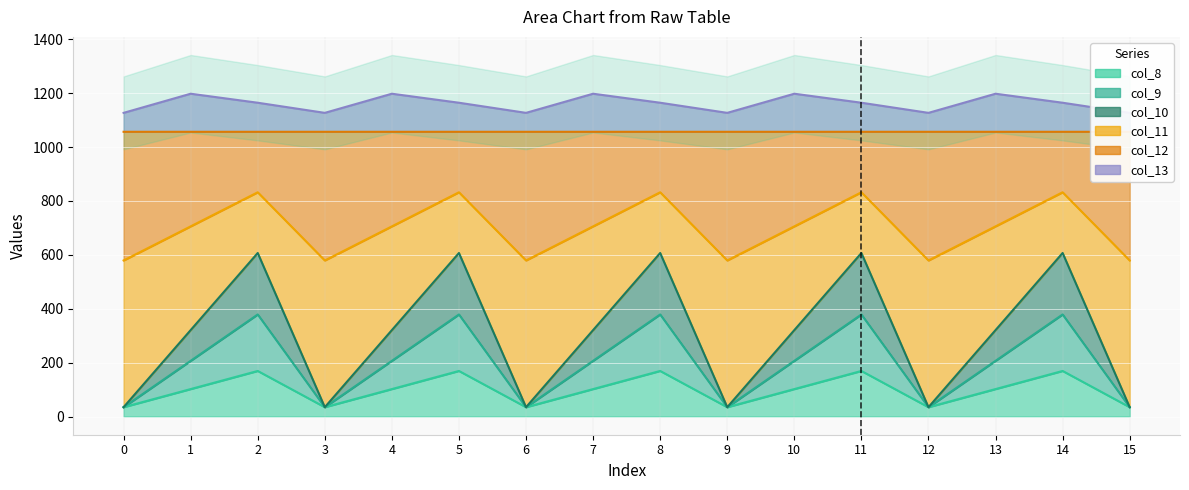

True or false: col_13 has a value of 1793.2 at 2.

False